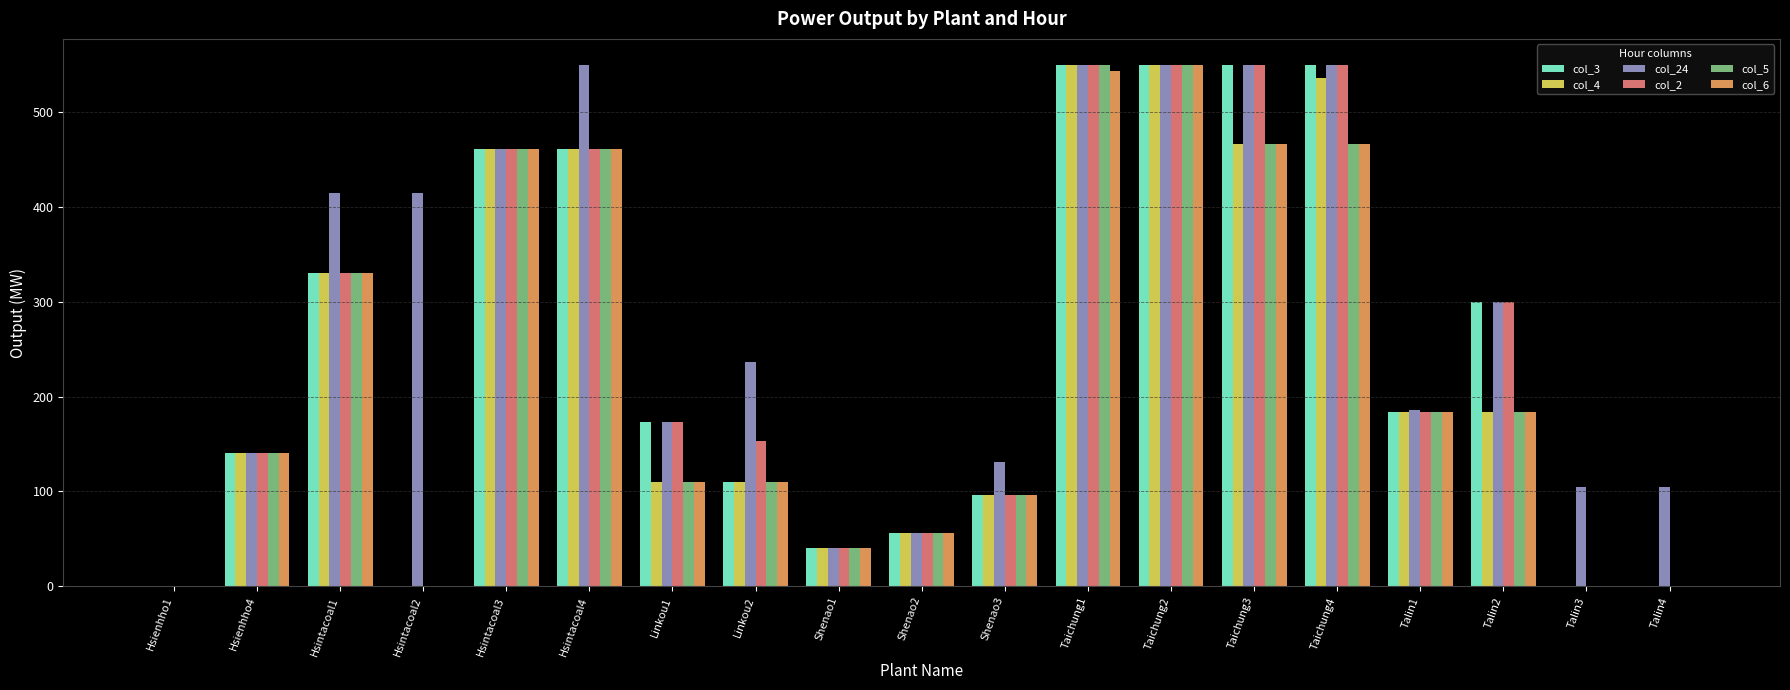

Reading right to left, transcribe all the data shown in this chart.

col_3: 0.0	0.0	300.0	183.3	550.0	550.0	550.0	550.0	96.0	56.0	40.0	110.0	173.3	461.7	461.7	0.0	330.0	140.0	0.0
col_4: 0.0	0.0	183.3	183.3	536.2	466.7	550.0	550.0	96.0	56.0	40.0	110.0	110.0	461.7	461.7	0.0	330.0	140.0	0.0
col_24: 105.0	105.0	300.0	186.1	550.0	550.0	550.0	550.0	130.7	56.0	40.0	236.7	173.3	550.0	461.7	415.0	415.0	140.0	0.0
col_2: 0.0	0.0	300.0	183.3	550.0	550.0	550.0	550.0	96.0	56.0	40.0	153.6	173.3	461.7	461.7	0.0	330.0	140.0	0.0
col_5: 0.0	0.0	183.3	183.3	466.7	466.7	550.0	550.0	96.0	56.0	40.0	110.0	110.0	461.7	461.7	0.0	330.0	140.0	0.0
col_6: 0.0	0.0	183.3	183.3	466.7	466.7	550.0	543.5	96.0	56.0	40.0	110.0	110.0	461.7	461.7	0.0	330.0	140.0	0.0